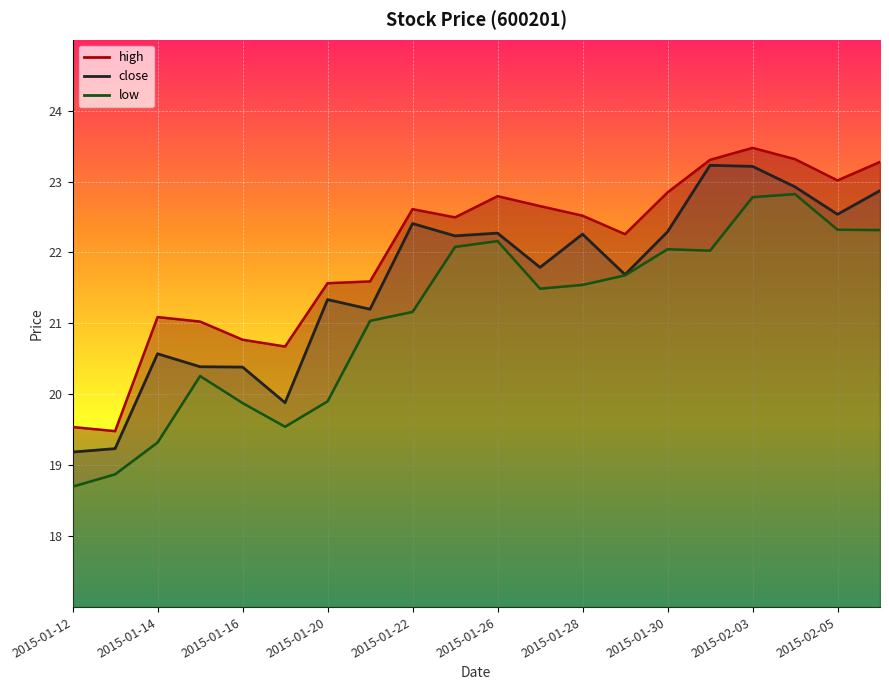

Where is the first local maximum for high?

2015-01-14